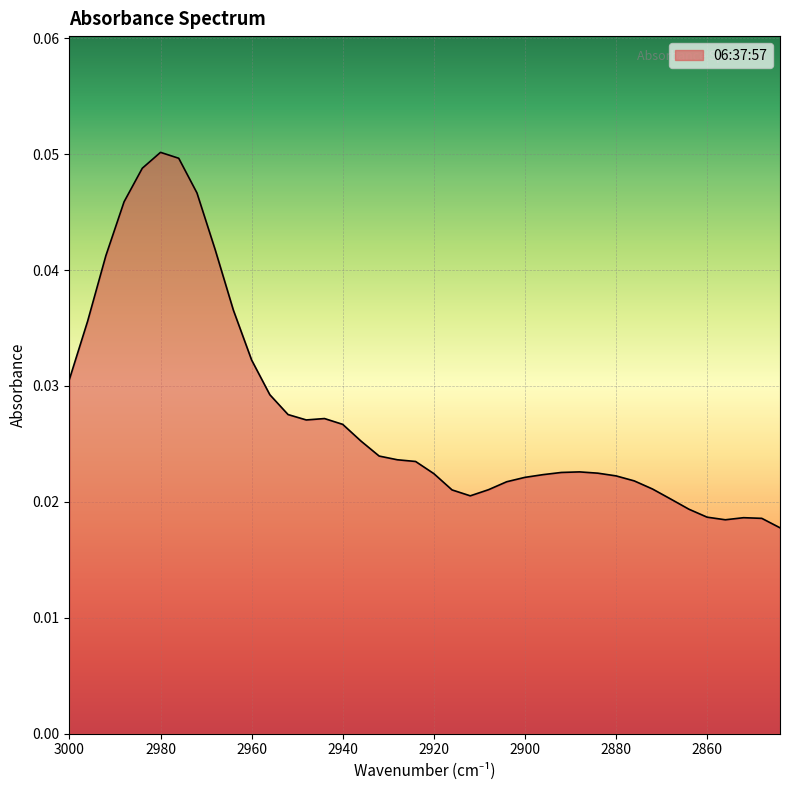

How many lines are shown in the chart?

1